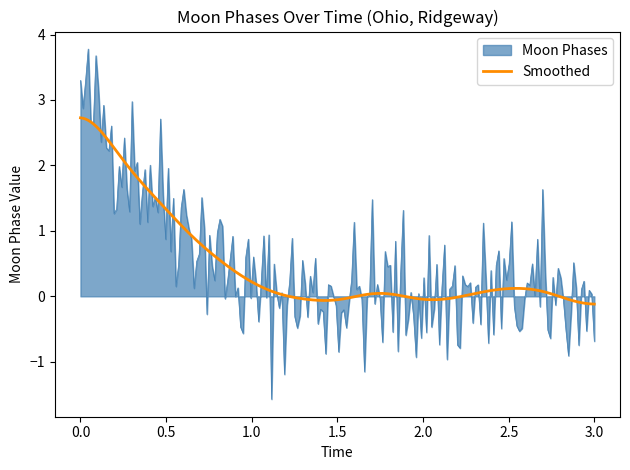

What is the smallest value displayed?

-1.6